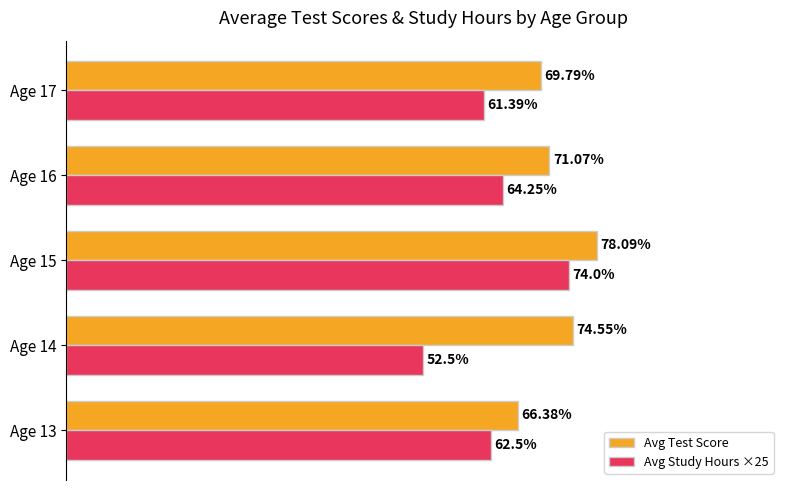

At Age 15, list the series in order from smallest to largest.

Avg Study Hours ×25, Avg Test Score